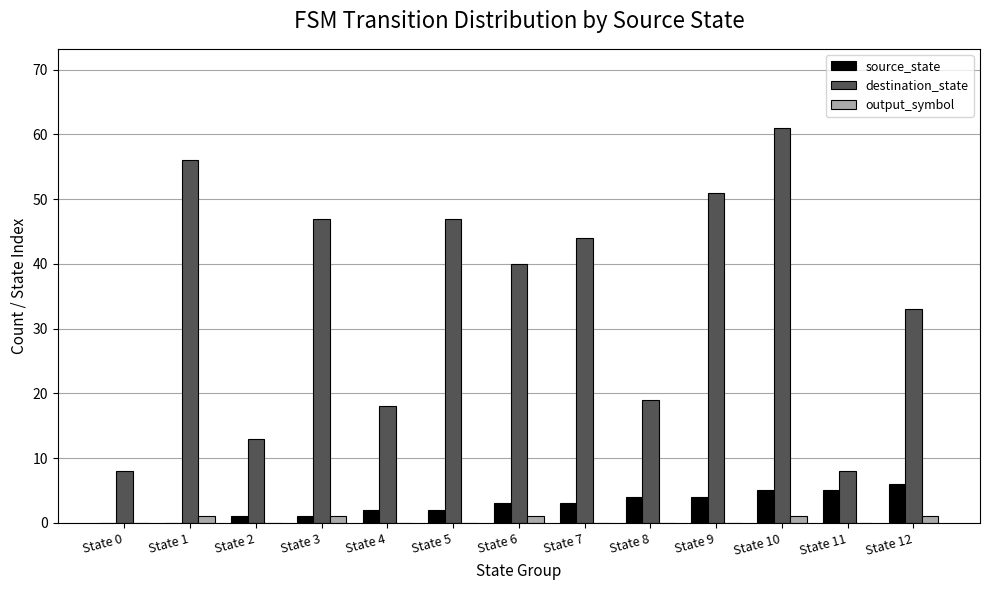

Reading left to right, extract all data points from this chart.

source_state: 0	0	1	1	2	2	3	3	4	4	5	5	6
destination_state: 8	56	13	47	18	47	40	44	19	51	61	8	33
output_symbol: 0	1	0	1	0	0	1	0	0	0	1	0	1